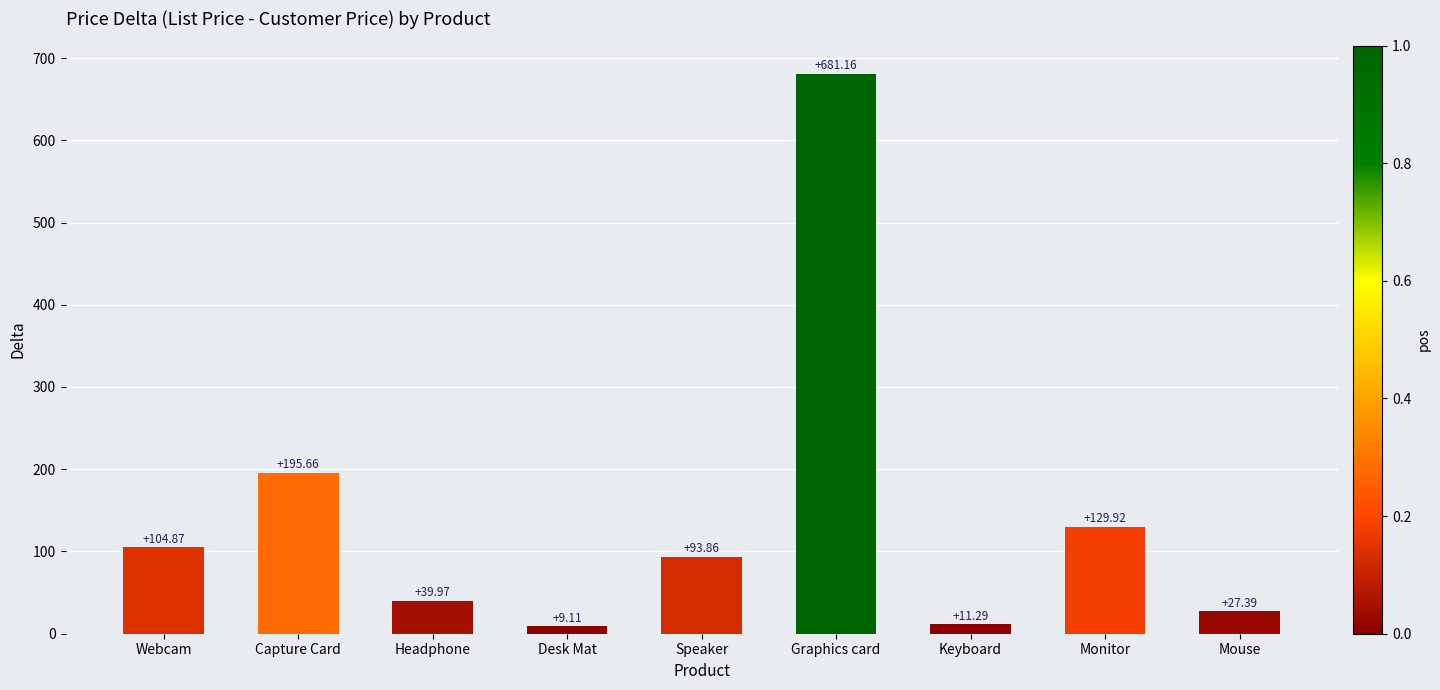

Reading right to left, transcribe all the data shown in this chart.

27.4	129.9	11.3	681.2	93.9	9.1	40.0	195.7	104.9